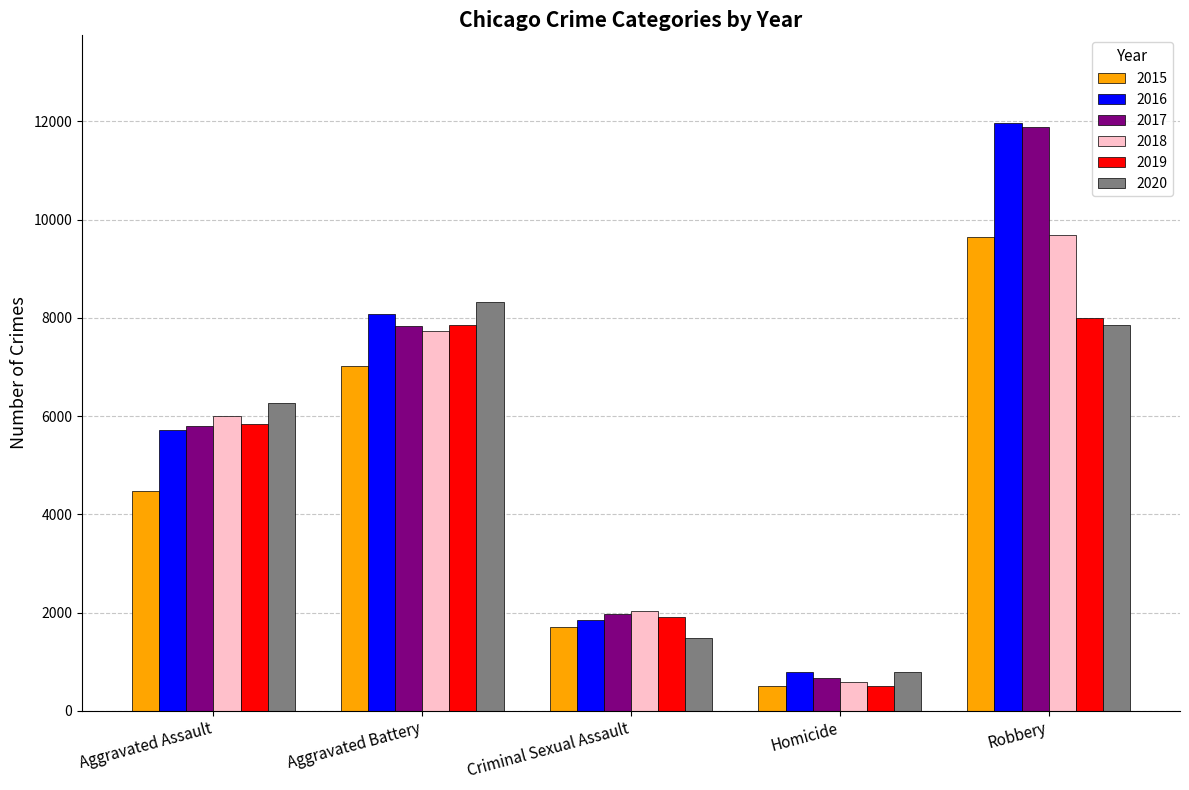

Is the value of 2016 at Robbery greater than the value of 2020 at Robbery?

Yes